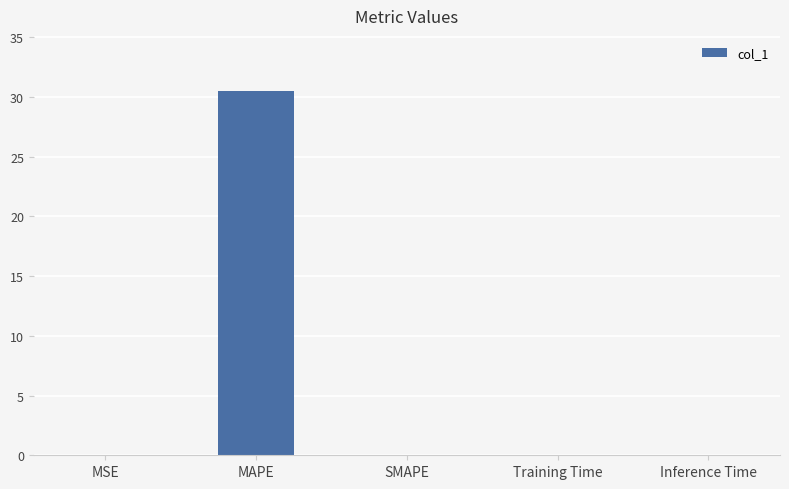

Count the number of categories in the chart.

5